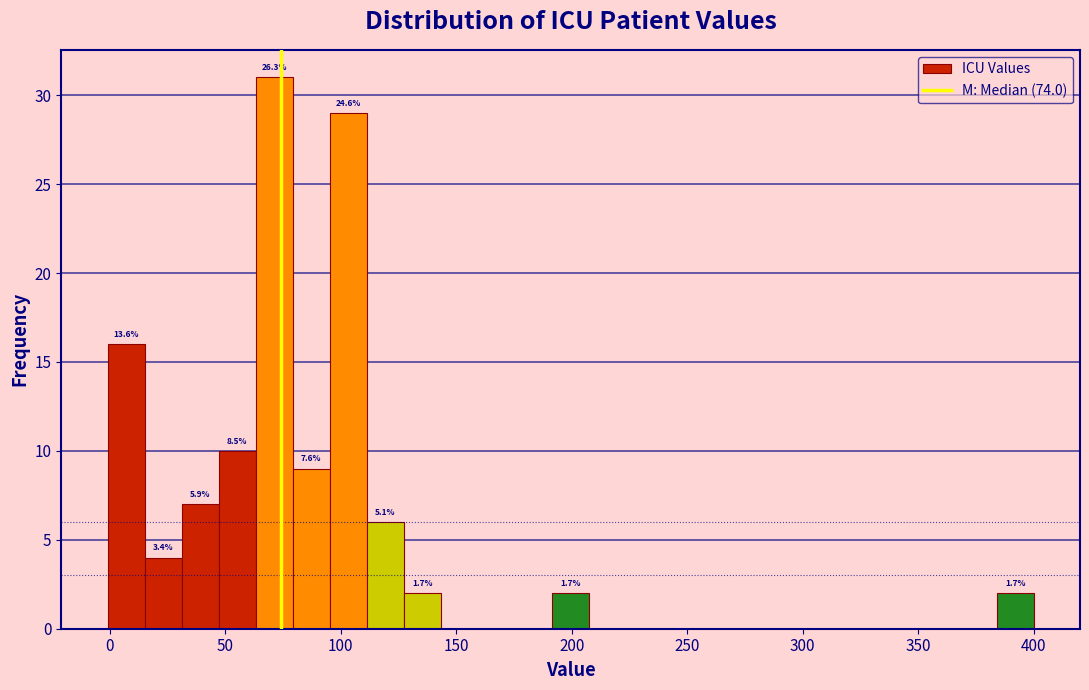

Around what value on the x-axis is the tallest bar? Give the approximate position of its centre, as read against the axis.

70